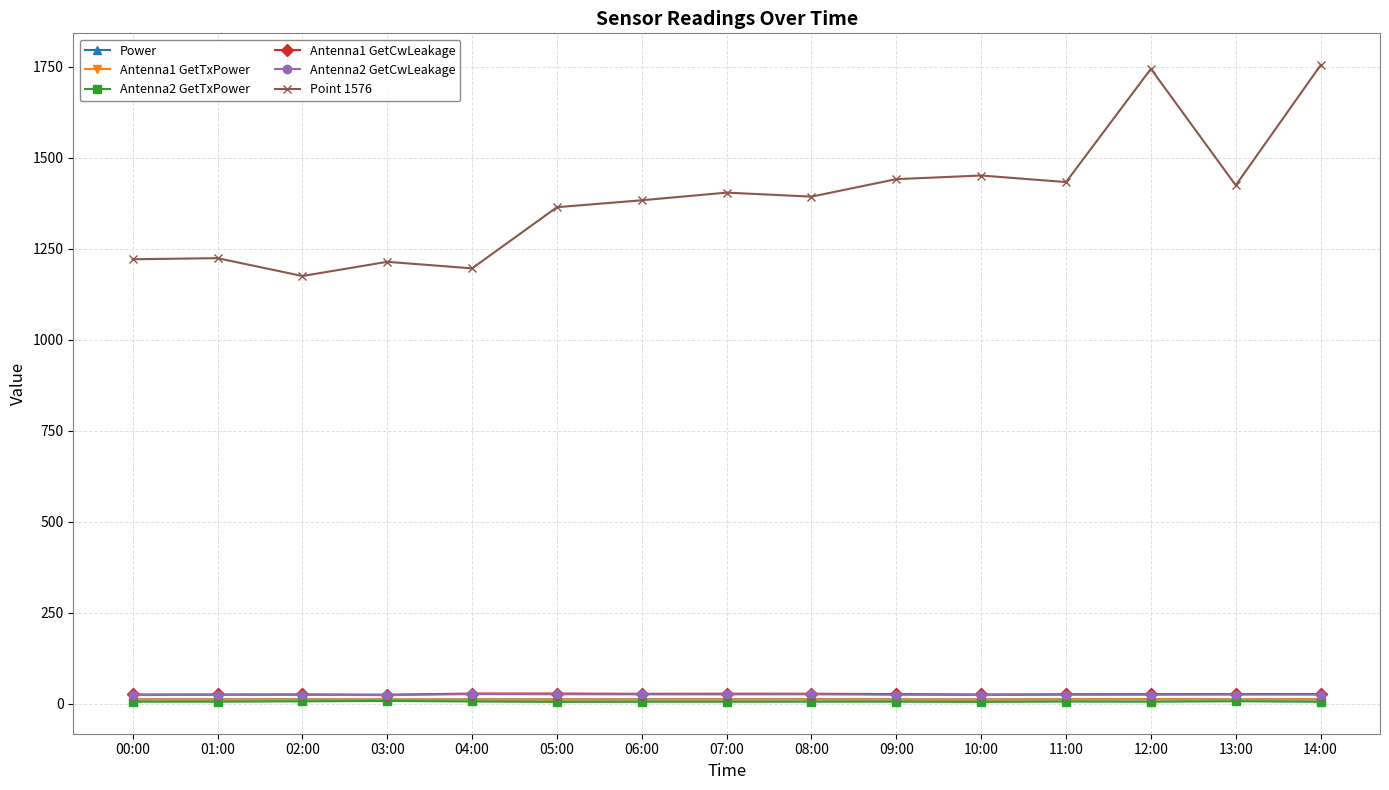

At which label is Point 1576 closest to 1464?

10:00